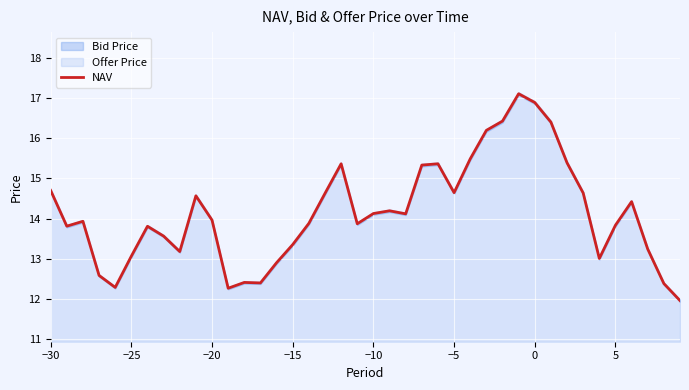

True or false: the data has more than 2 interior local peaks.

True